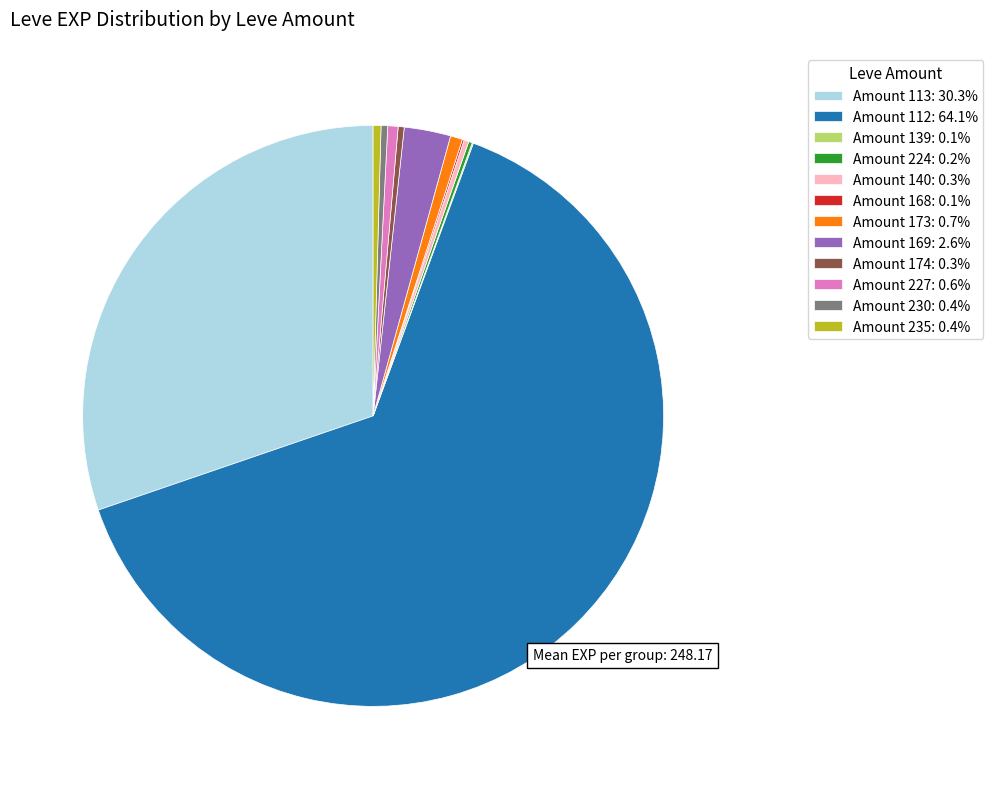

Is there any slice that represents more than half of the pie?

Yes